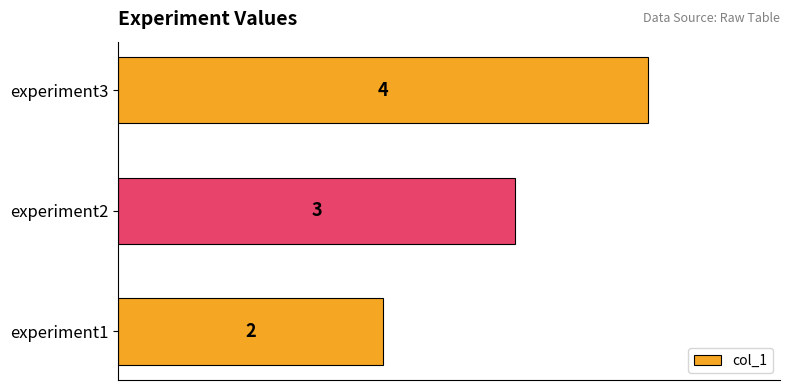

List the labels in order of value, largest first.

experiment3, experiment2, experiment1